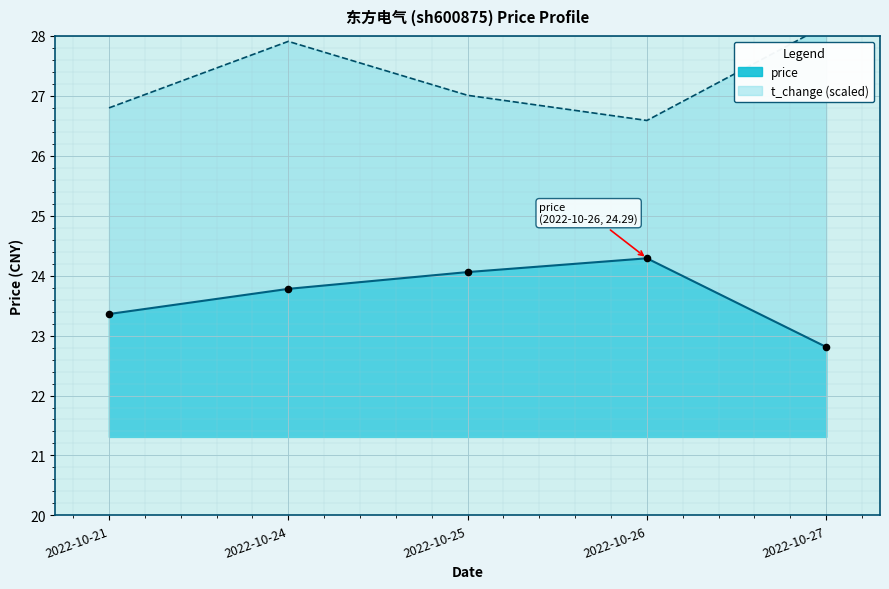

Which series reaches the minimum Y coordinate?

price